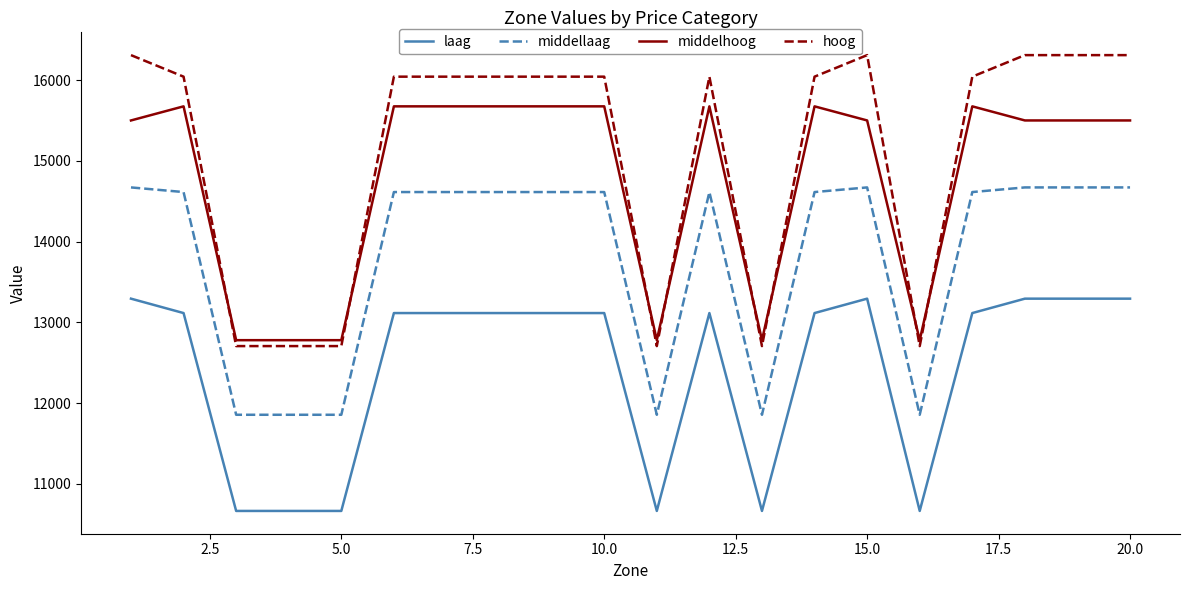

Which series has the largest total across all categories?

hoog